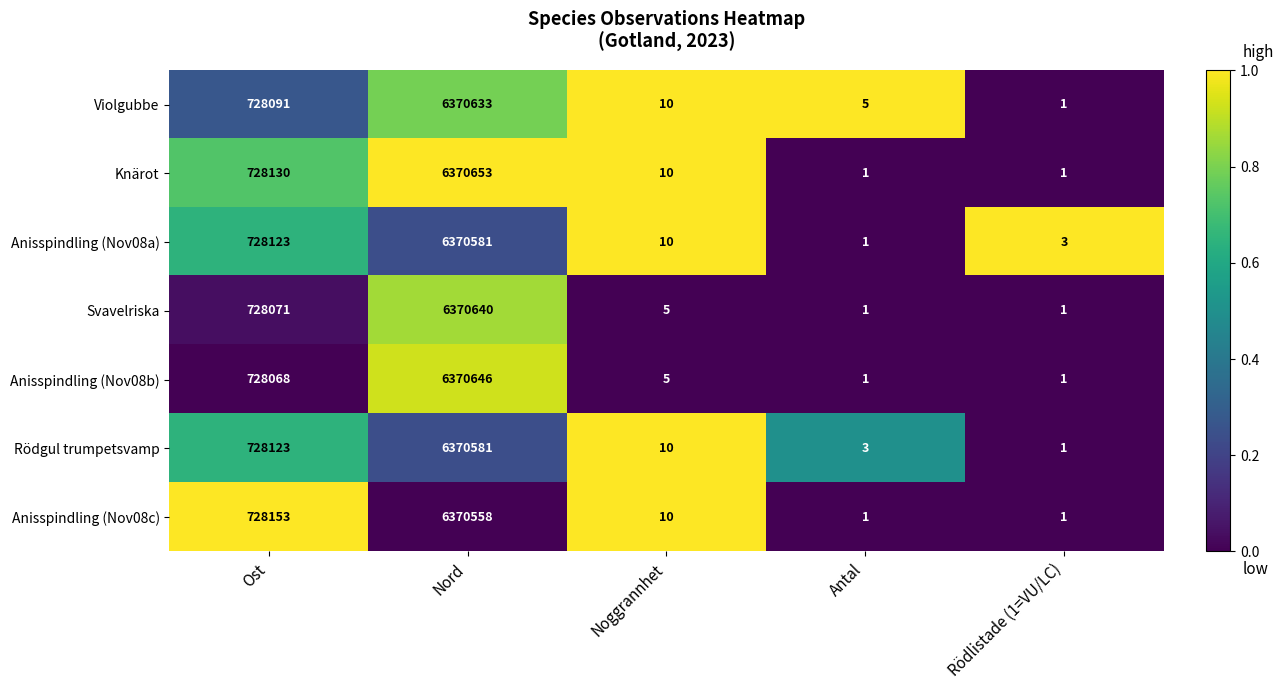

List the labels in order of Rödgul trumpetsvamp value, smallest first.

Rödlistade (1=VU/LC), Antal, Noggrannhet, Ost, Nord